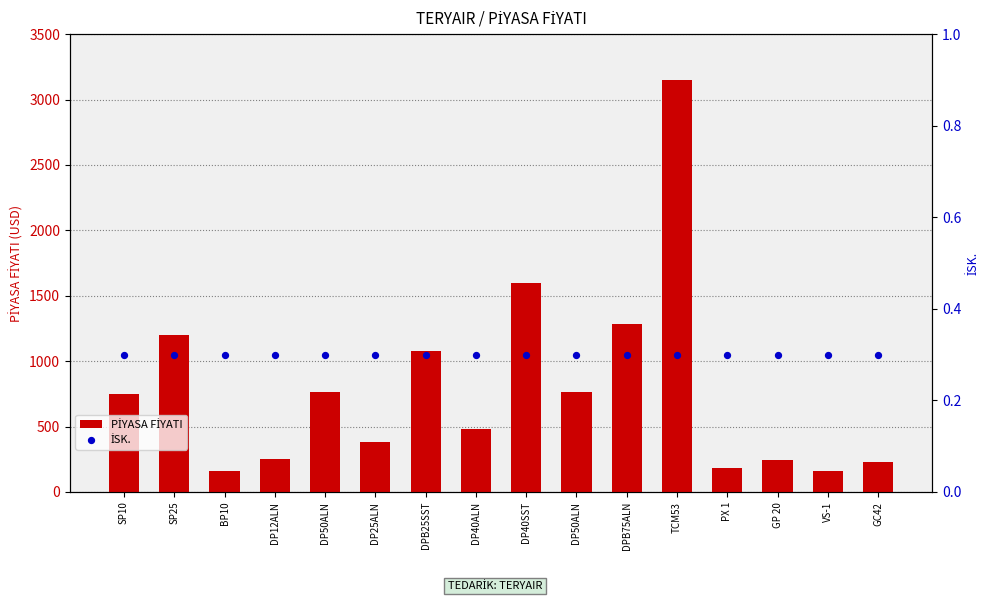

Is the value of İSK. at SP25 greater than the value of PİYASA FİYATI at DP50ALN?

No